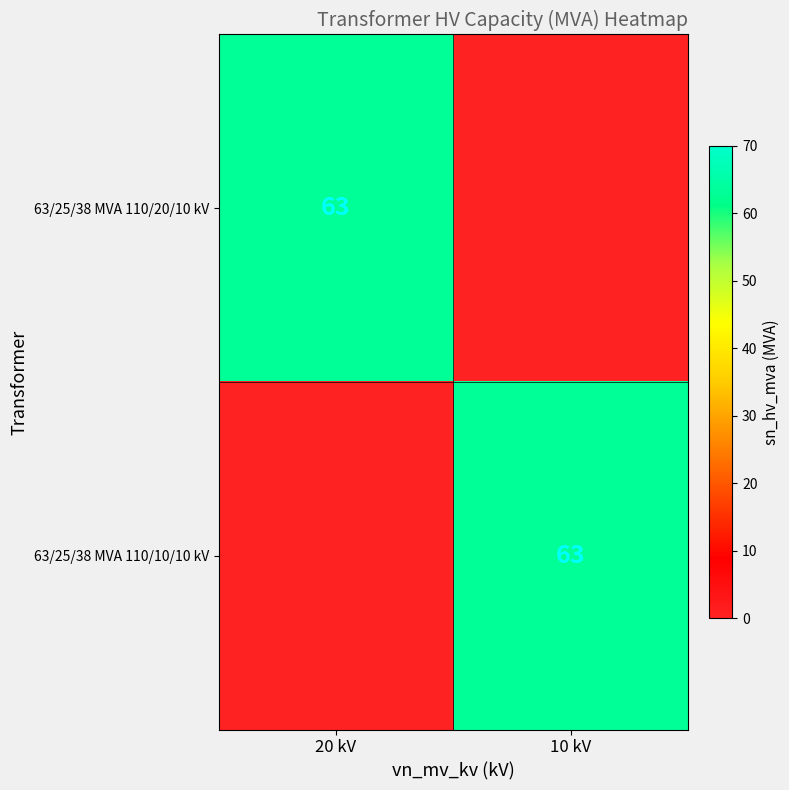

Is it true that 63/25/38 MVA 110/10/10 kV equals 63 at 10 kV?

True